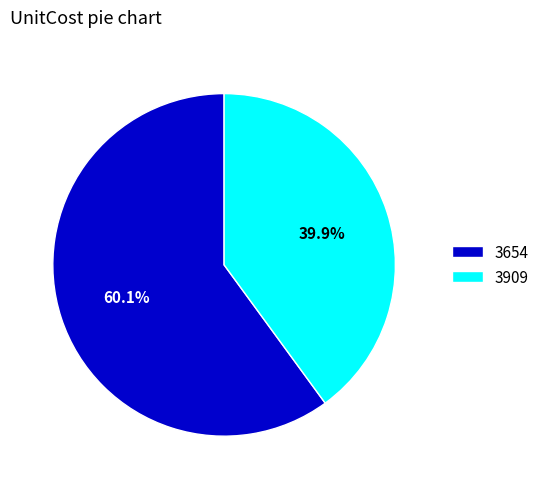

How much of the chart is everything except 3654?

39.9%